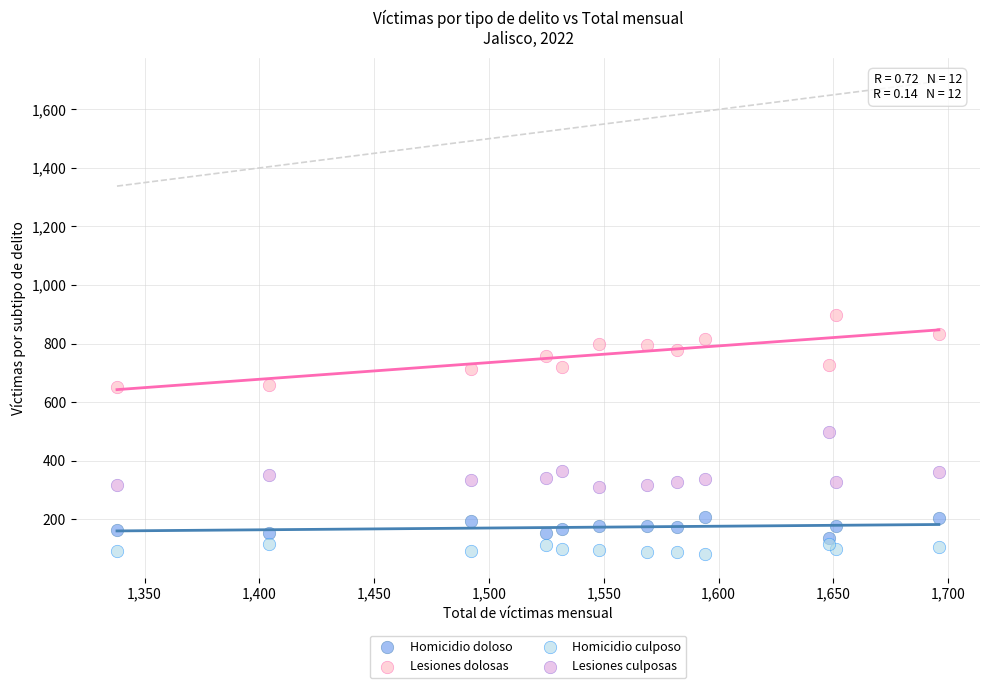

Which series contains the highest Y value?

Lesiones dolosas